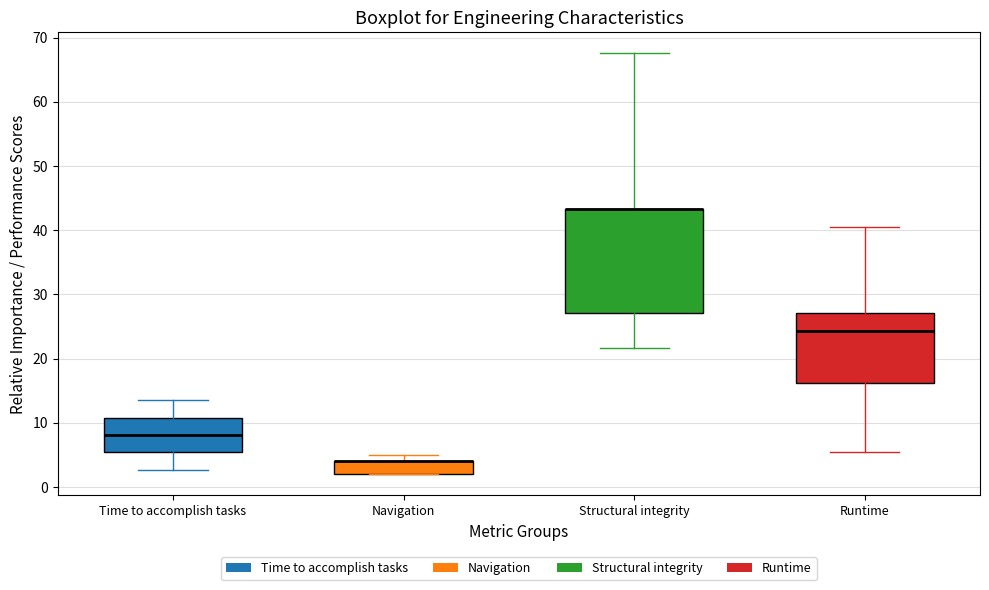

Where is the lower edge of the box for Navigation on the y-axis? The values are not printed on the chart, so give them approximately, as read against the axis.

2